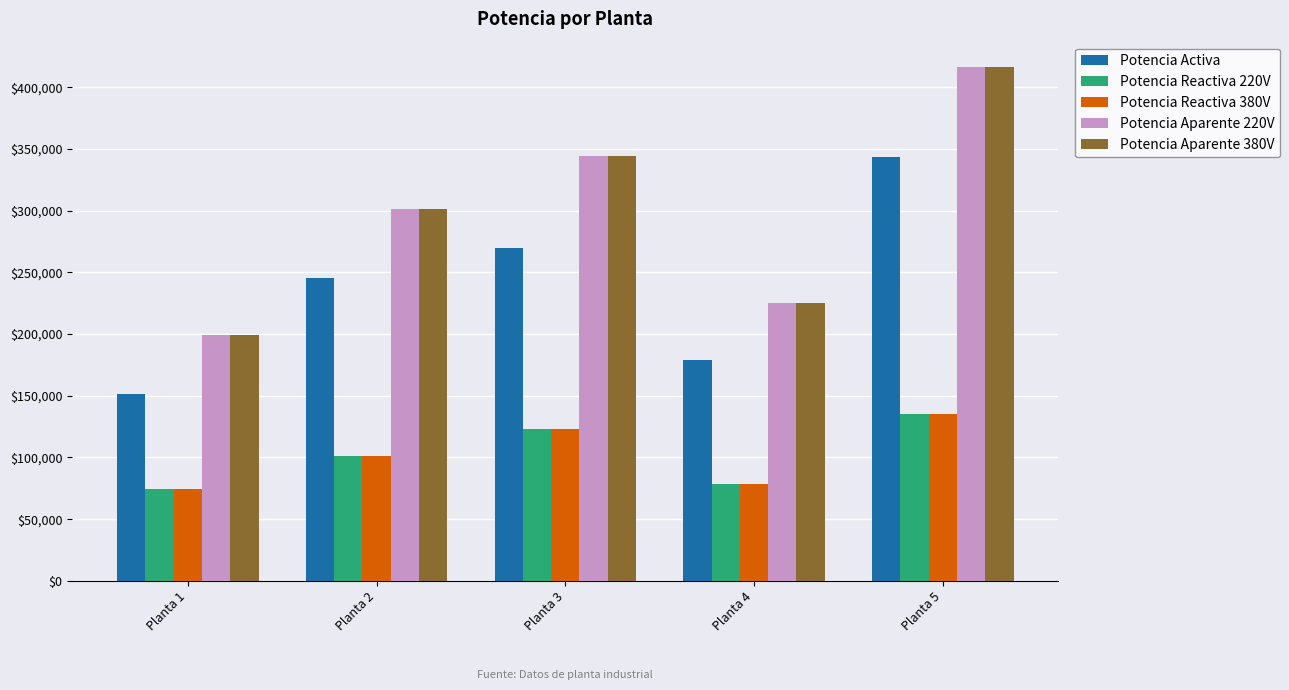

The value of Potencia Reactiva 220V at Planta 4 is 78531.7. True or false?

True